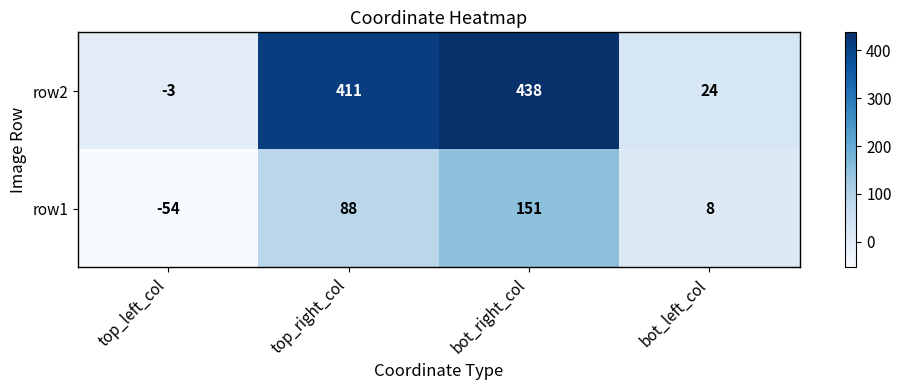

At which category is the sum across all series the highest?

bot_right_col